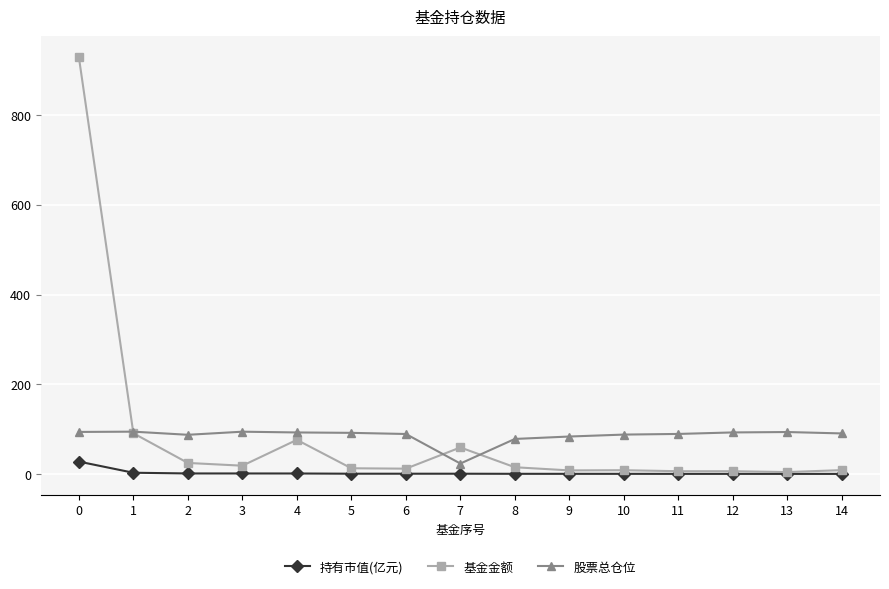

True or false: 持有市值(亿元) and 股票总仓位 intersect in this chart.

False